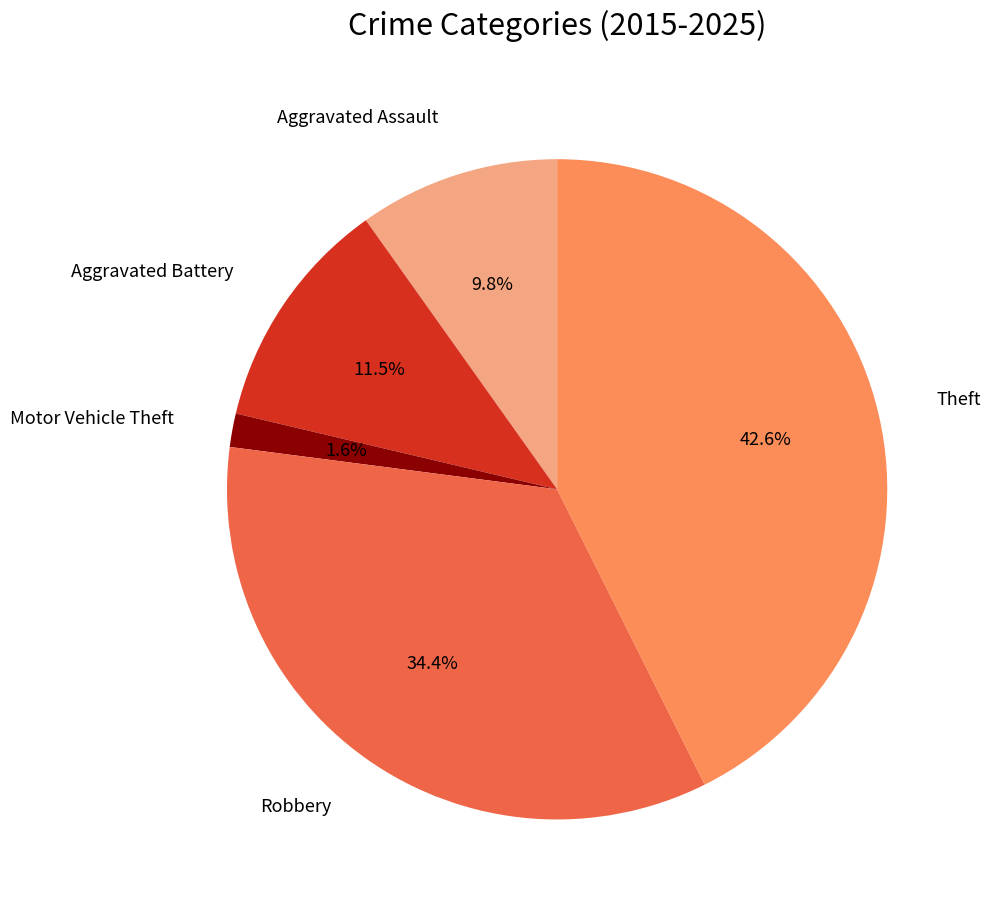

Is there any slice that represents more than half of the pie?

No